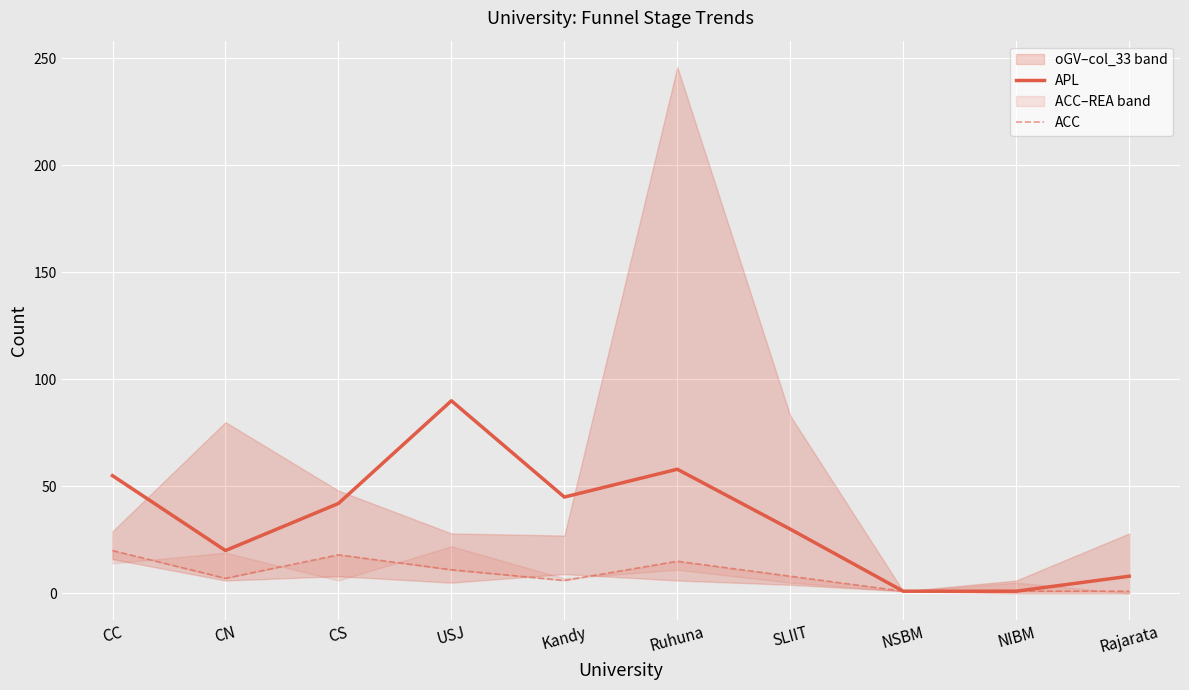

At how many categories does at least one series exceed 12?

7